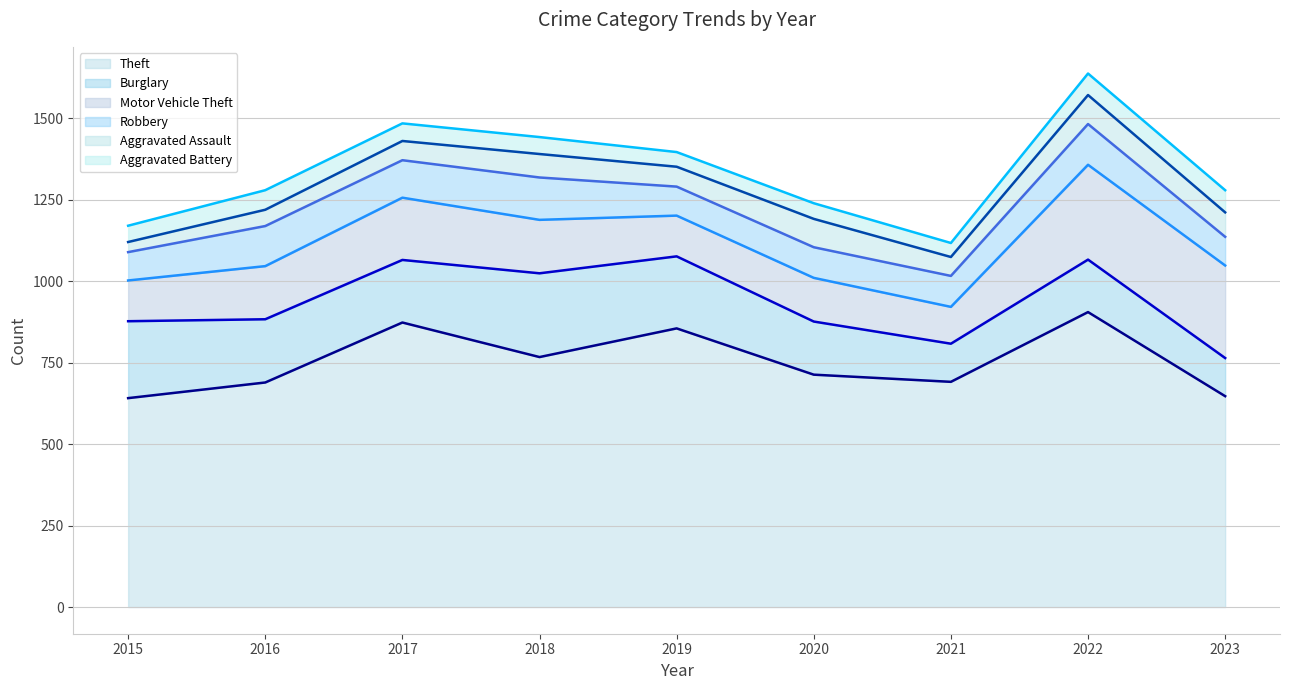

True or false: Aggravated Battery and Burglary intersect in this chart.

False